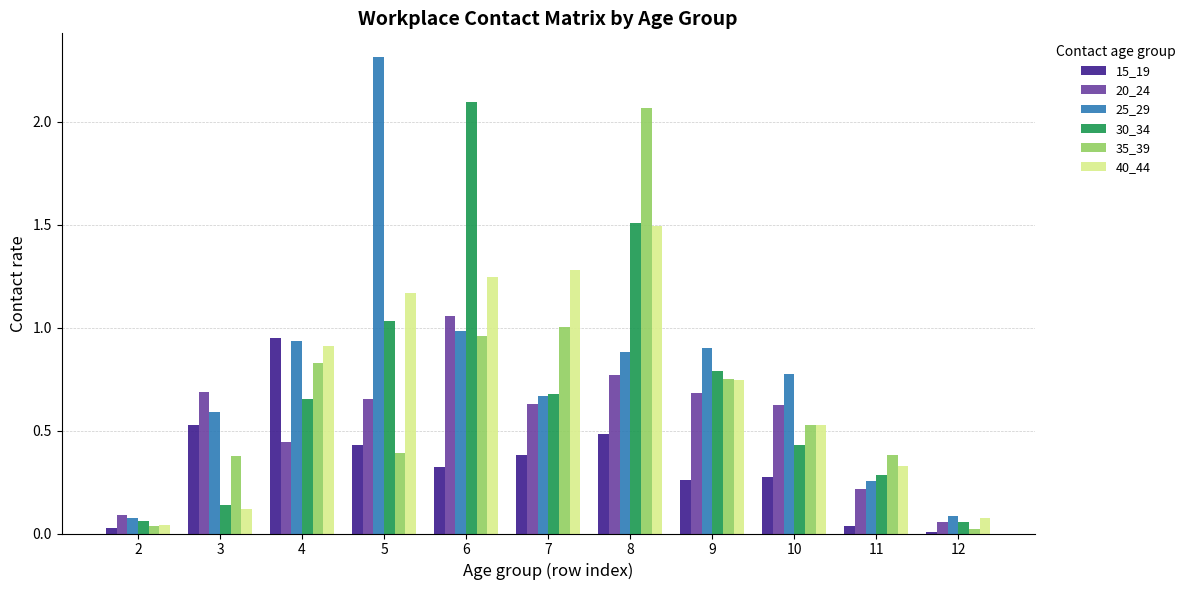

How many bars are there in each group?

6